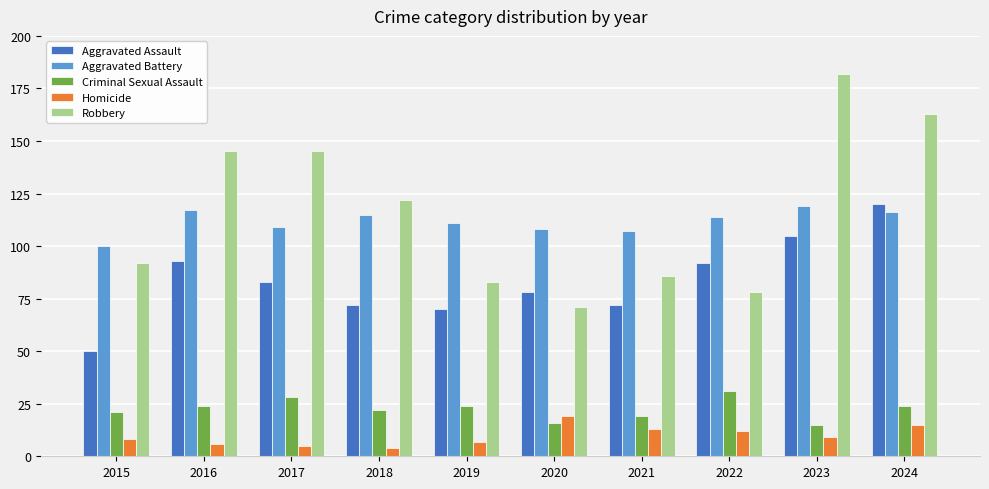

At which label does Aggravated Battery reach its minimum?

2015